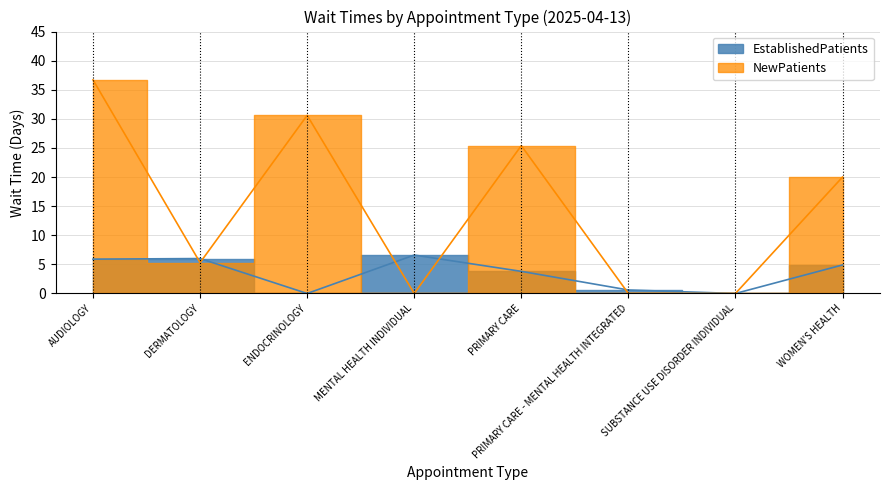

Reading left to right, what are all the values shown in this chart?

EstablishedPatients: AUDIOLOGY=5.9	DERMATOLOGY=6.0	ENDOCRINOLOGY=0.0	MENTAL HEALTH INDIVIDUAL=6.6	PRIMARY CARE=3.8	PRIMARY CARE - MENTAL HEALTH INTEGRATED=0.6	SUBSTANCE USE DISORDER INDIVIDUAL=0.0	WOMEN'S HEALTH=4.9
NewPatients: AUDIOLOGY=36.7	DERMATOLOGY=5.3	ENDOCRINOLOGY=30.6	MENTAL HEALTH INDIVIDUAL=0.0	PRIMARY CARE=25.4	PRIMARY CARE - MENTAL HEALTH INTEGRATED=0.0	SUBSTANCE USE DISORDER INDIVIDUAL=0.0	WOMEN'S HEALTH=20.0